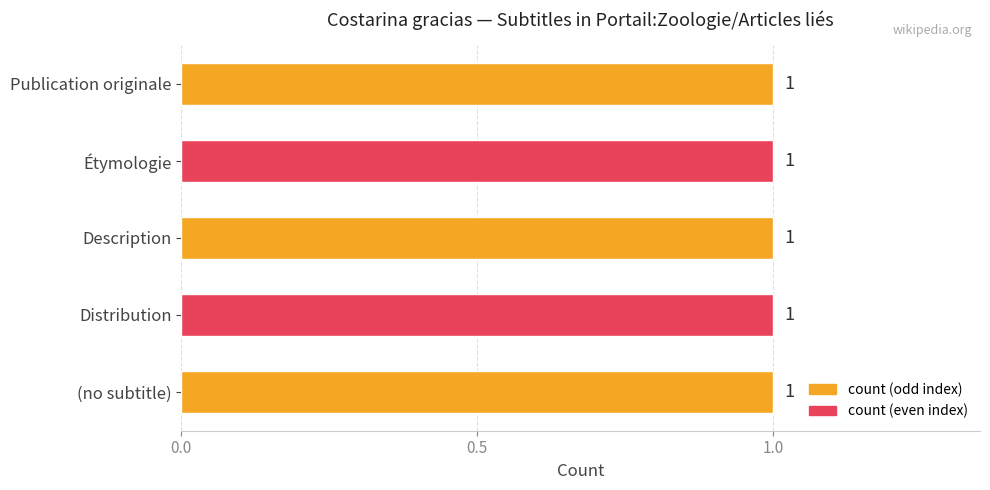

List the labels in order of value, smallest first.

(no subtitle), Distribution, Description, Étymologie, Publication originale